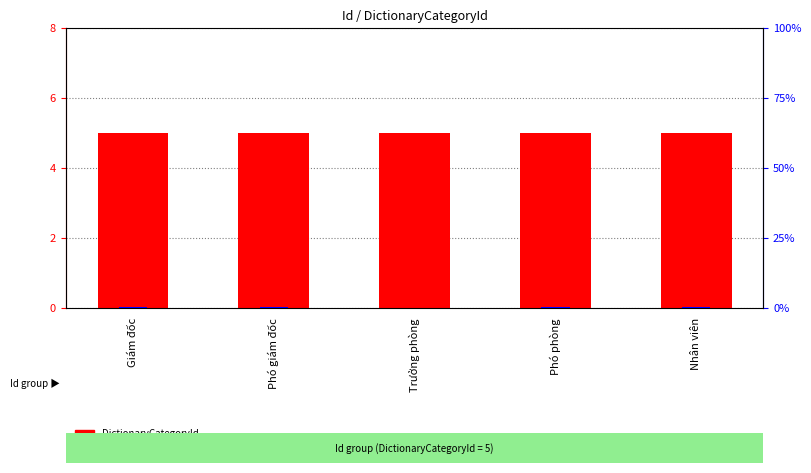

Reading right to left, what are all the values shown in this chart?

DictionaryCategoryId: Nhân viên=5.0	Phó phòng=5.0	Trưởng phòng=5.0	Phó giám đốc=5.0	Giám đốc=5.0
percentile rank within the sample: Nhân viên=0.2	Phó phòng=0.2	Trưởng phòng=0.1	Phó giám đốc=0.2	Giám đốc=0.3